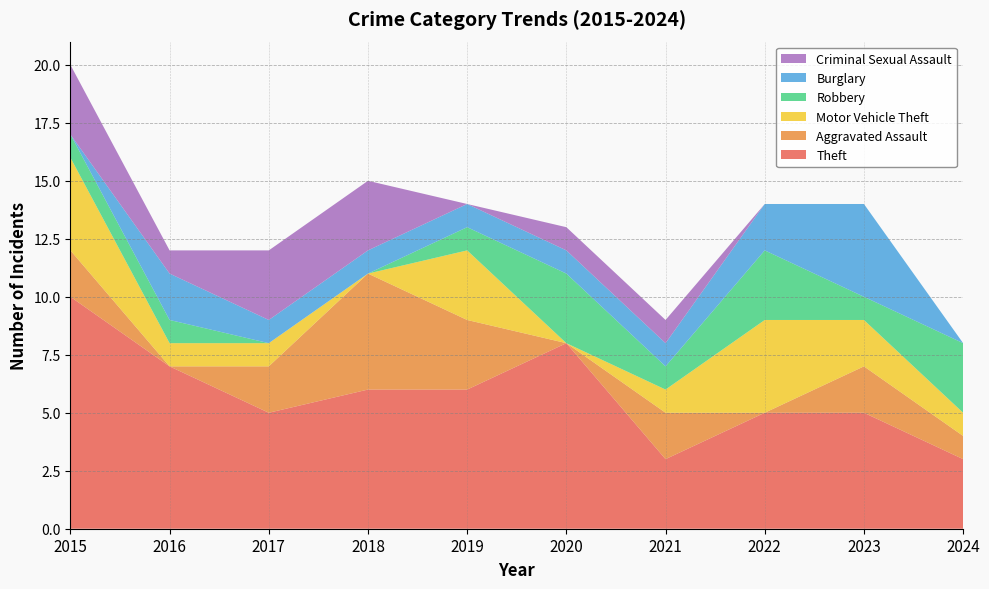

Reading left to right, transcribe all the data shown in this chart.

Theft: 2015=10	2016=7	2017=5	2018=6	2019=6	2020=8	2021=3	2022=5	2023=5	2024=3
Aggravated Assault: 2015=2	2016=0	2017=2	2018=5	2019=3	2020=0	2021=2	2022=0	2023=2	2024=1
Motor Vehicle Theft: 2015=4	2016=1	2017=1	2018=0	2019=3	2020=0	2021=1	2022=4	2023=2	2024=1
Robbery: 2015=1	2016=1	2017=0	2018=0	2019=1	2020=3	2021=1	2022=3	2023=1	2024=3
Burglary: 2015=0	2016=2	2017=1	2018=1	2019=1	2020=1	2021=1	2022=2	2023=4	2024=0
Criminal Sexual Assault: 2015=3	2016=1	2017=3	2018=3	2019=0	2020=1	2021=1	2022=0	2023=0	2024=0